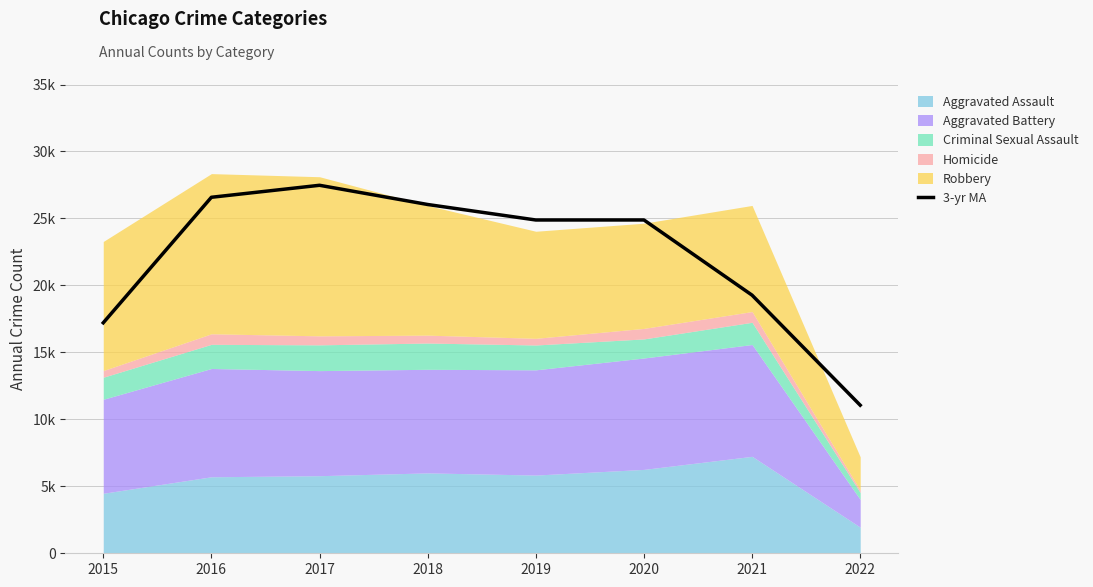

What is the average value?

22175.3